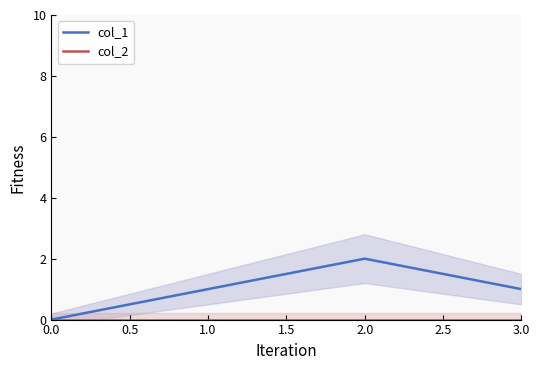

Rank the series by their average value, from lowest to highest.

col_2, col_1